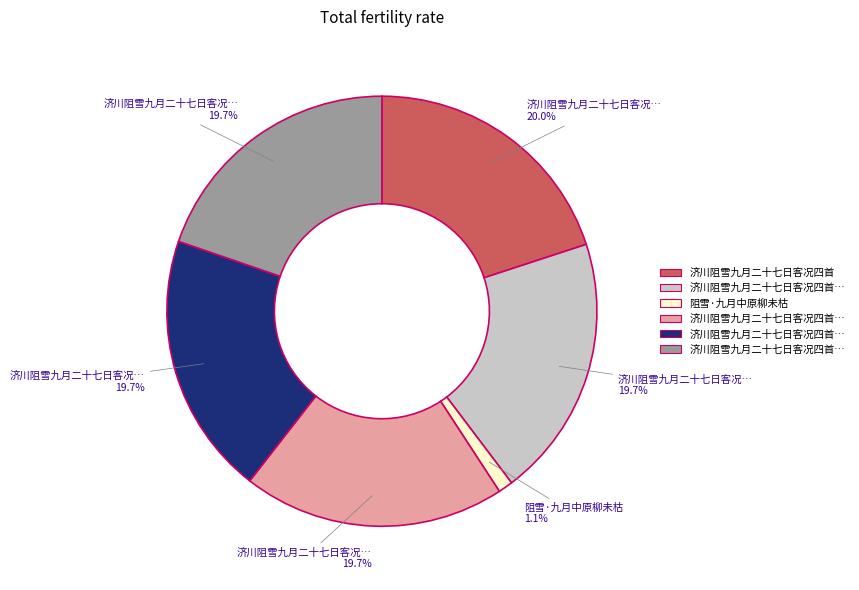

Does any single category account for the majority?

No